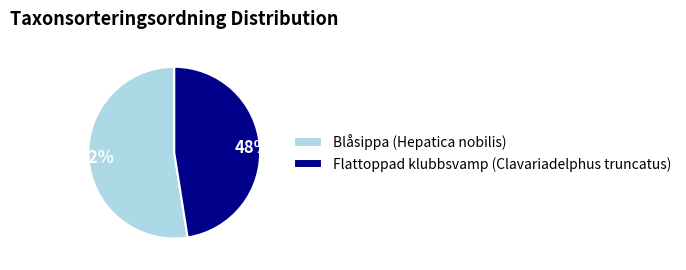

Do Flattoppad klubbsvamp (Clavariadelphus truncatus) and Blåsippa (Hepatica nobilis) together represent more than half of the pie?

Yes